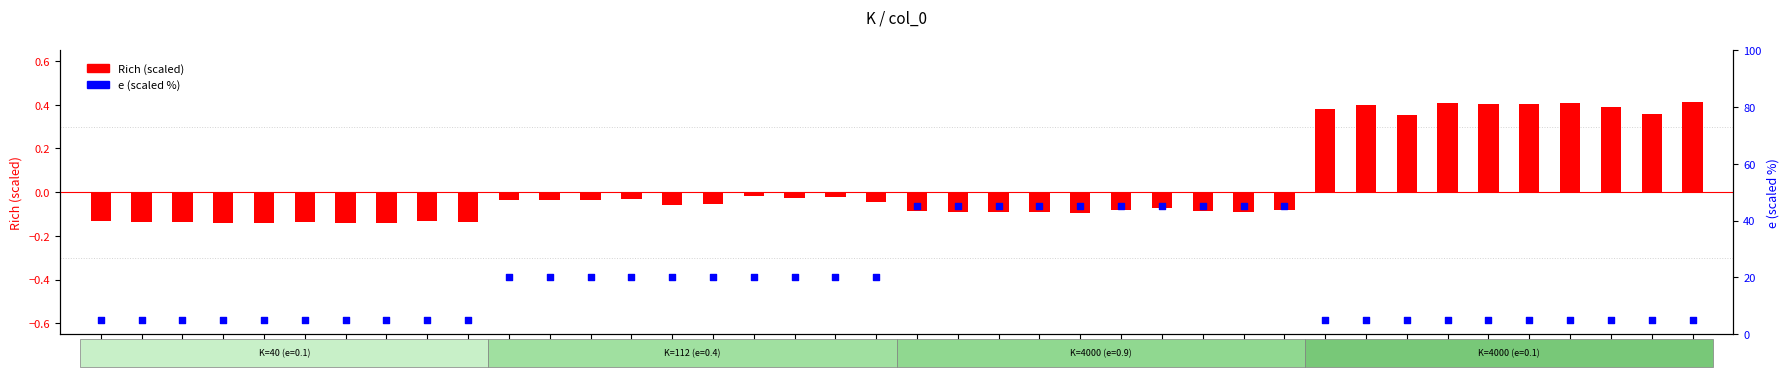

What are all the series names shown in the legend?

Rich (scaled), e (scaled %)